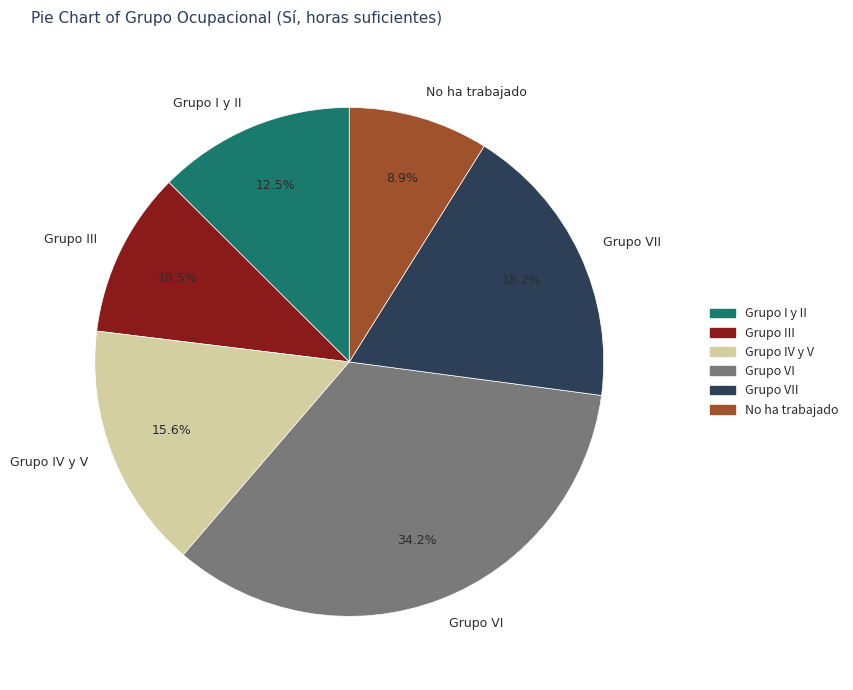

To the nearest percent, what is the combined percentage of Grupo VI and Grupo III?

45%